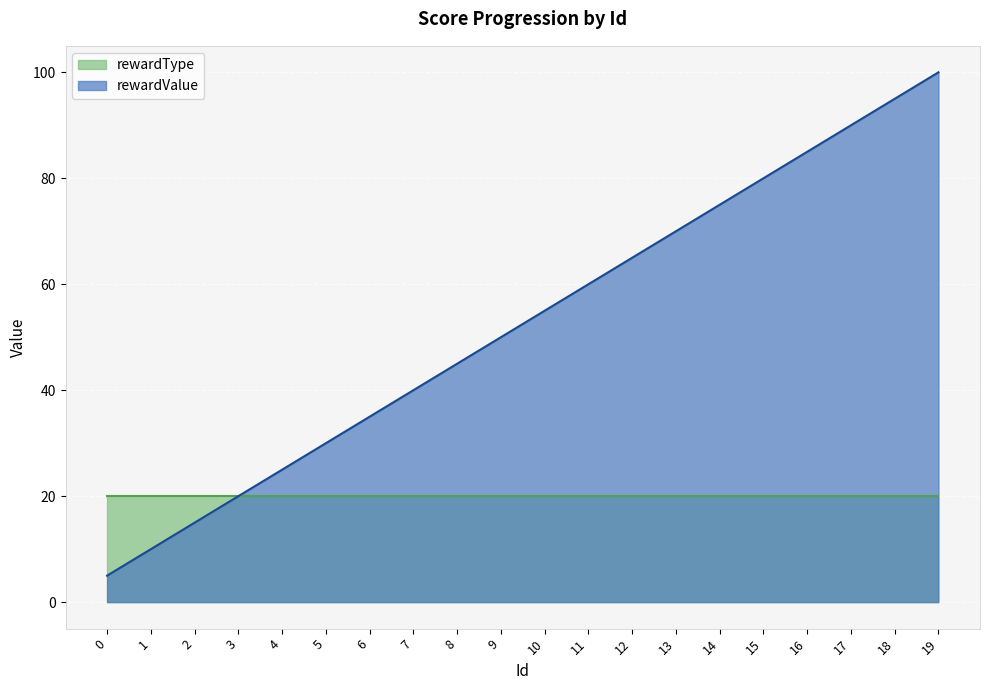

Count the number of categories in the chart.

20